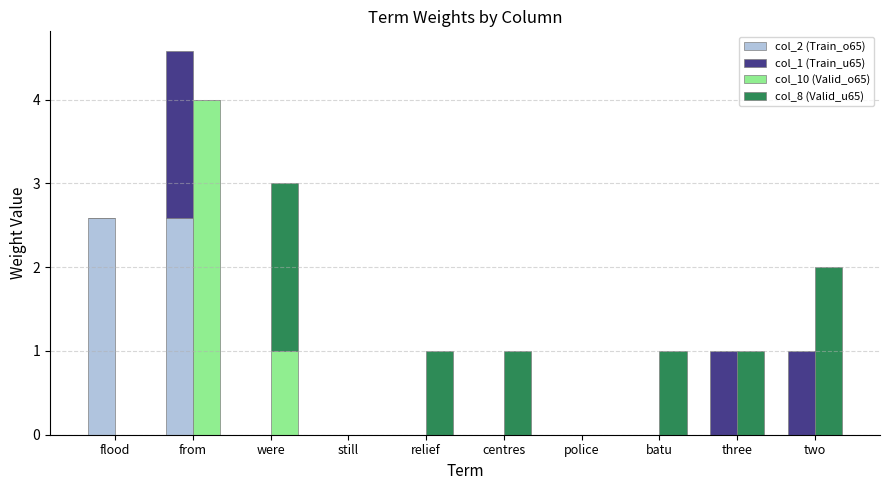

Where does the col_8 (Valid_u65) series first go above 1?

were